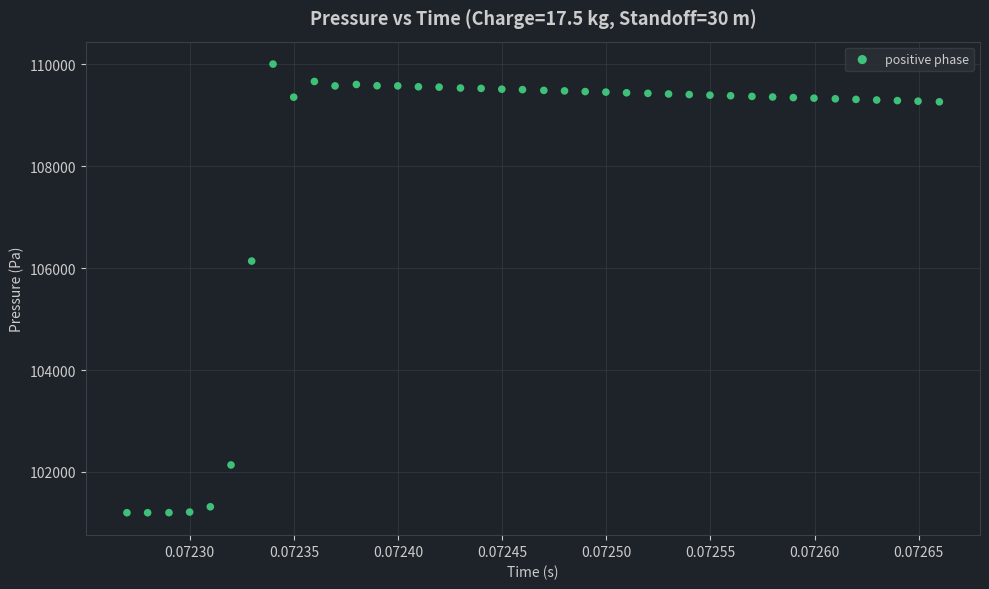

What is the range of Y values (max minus min)?

8804.7